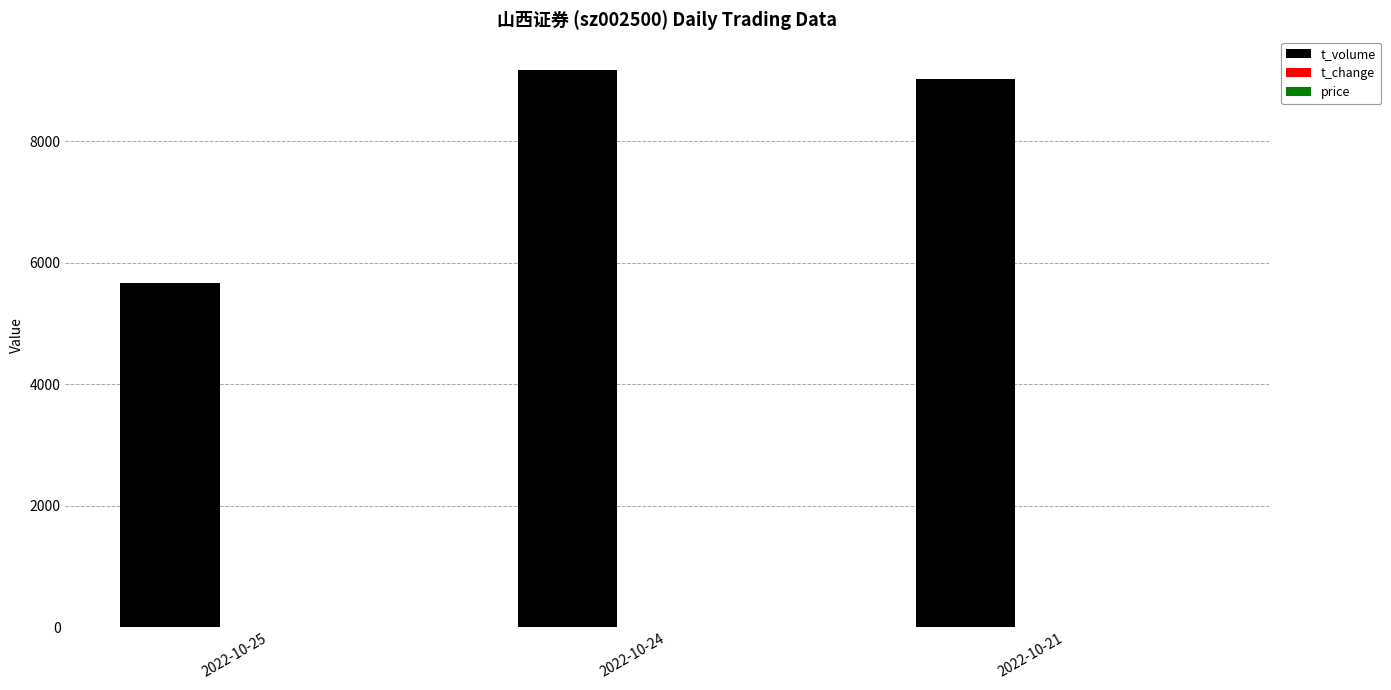

What is the spread (max minus min) of values at 2022-10-21?

9014.5